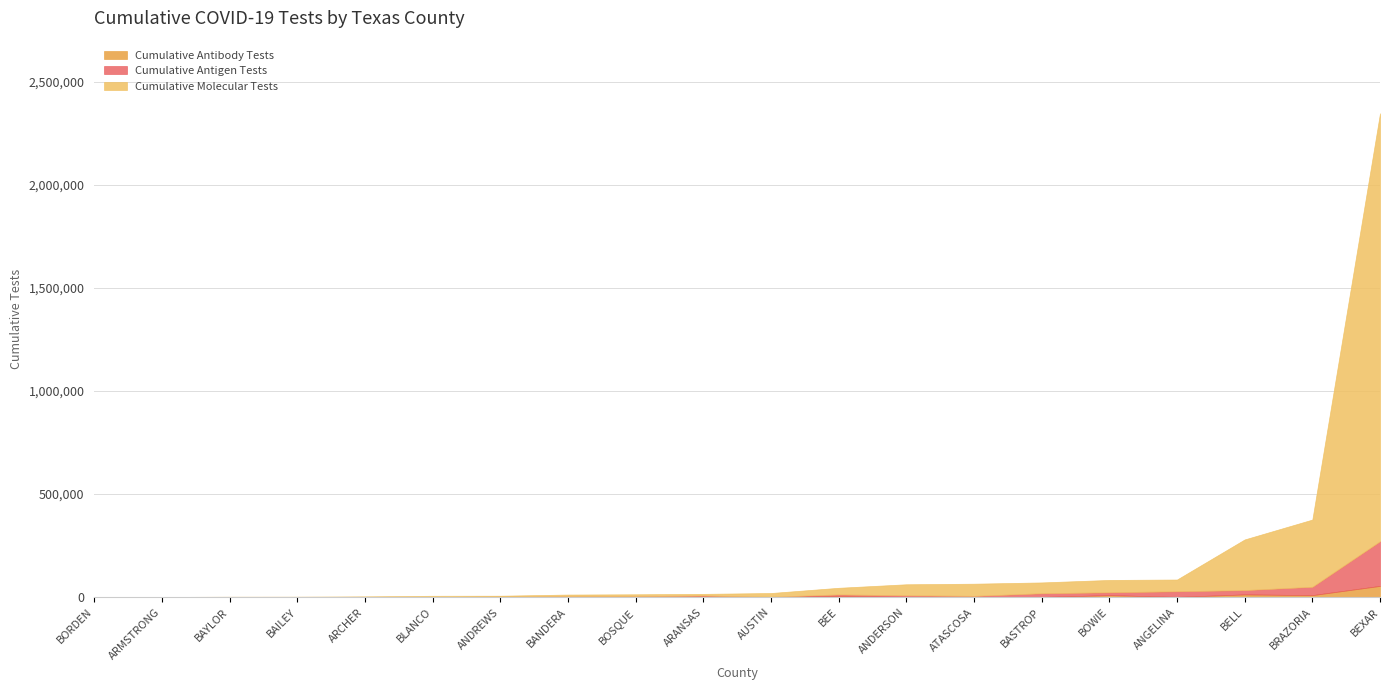

What is the value of the Cumulative Antigen Tests point at the 1st from the left?

7721